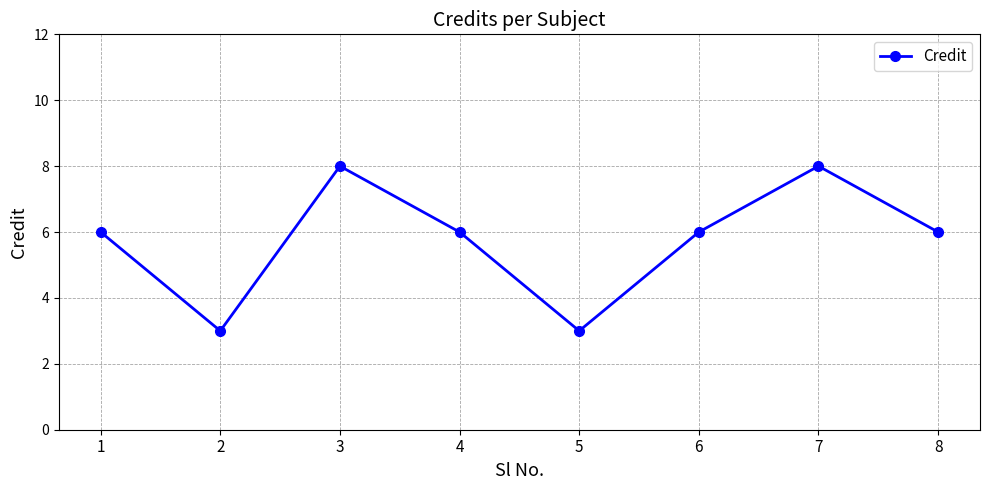

True or false: the data shows 3 at 6.

False